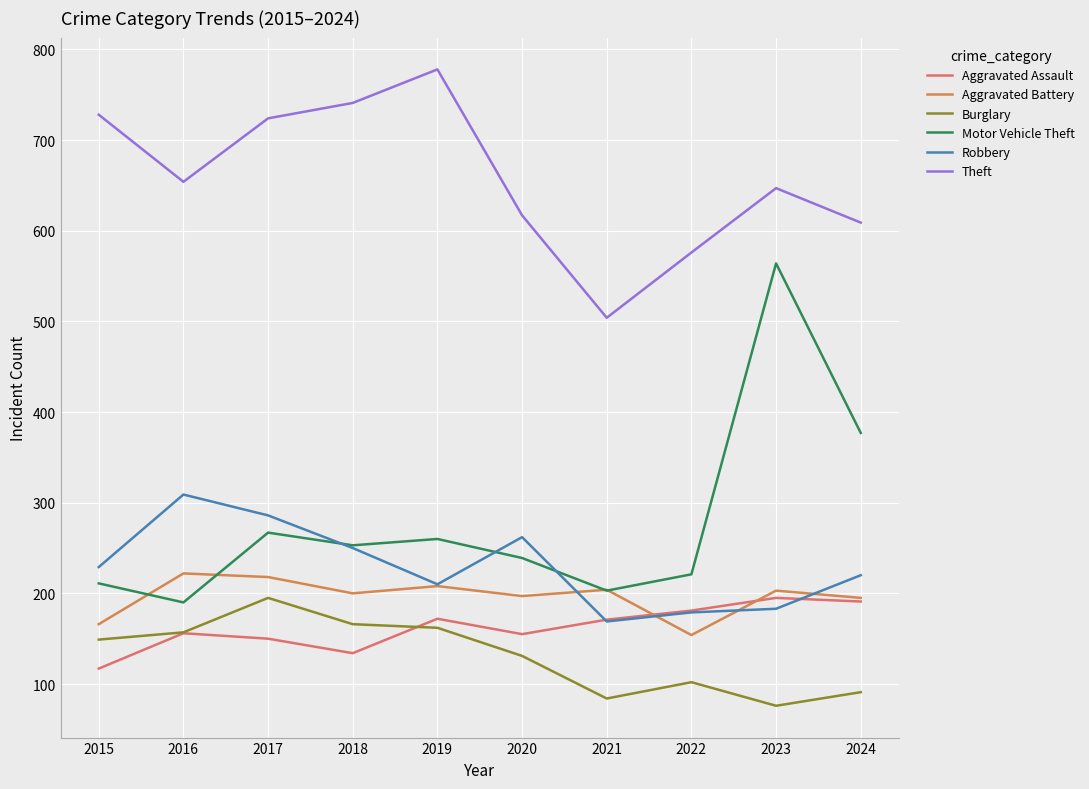

True or false: Theft and Robbery intersect in this chart.

False